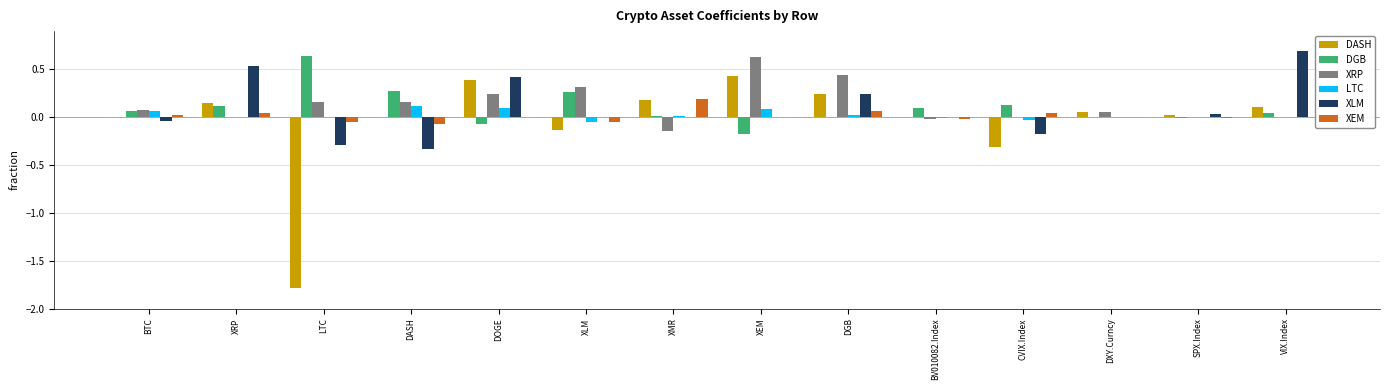

The value of XEM at XMR is 0.3. True or false?

False